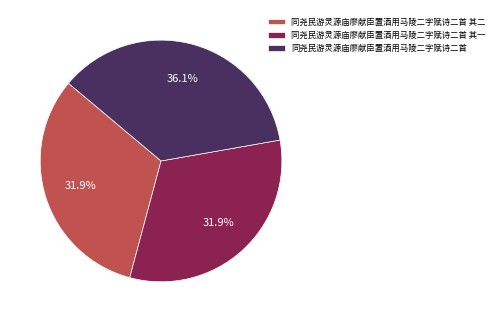

Which category has the biggest portion of the pie?

同尧民游灵源庙廖献臣置酒用马陵二字赋诗二首